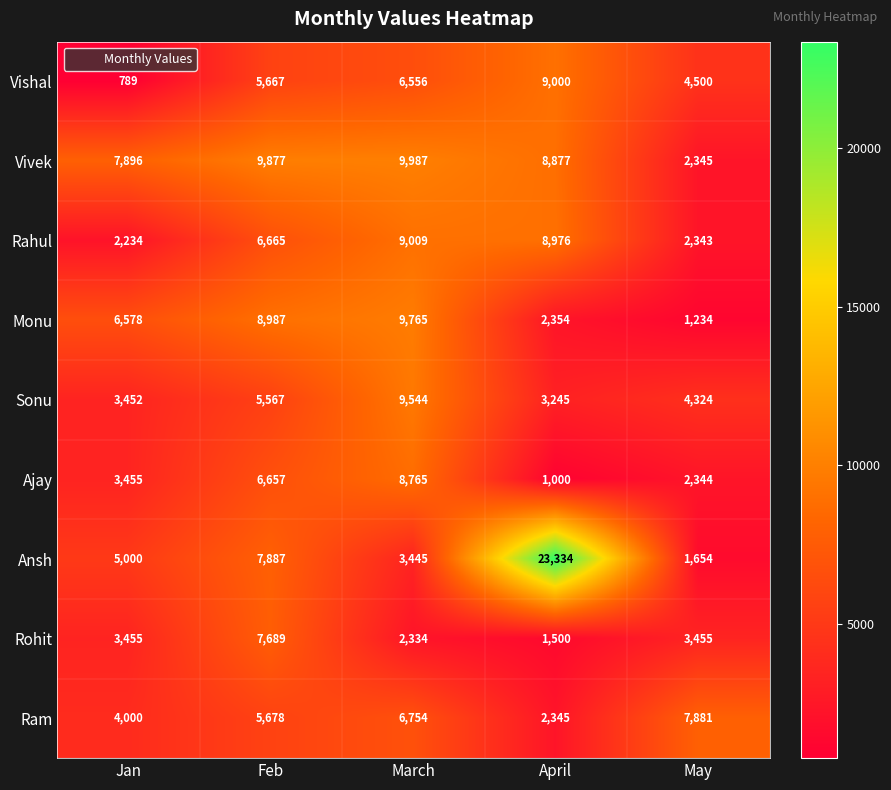

Count the Ajay values in the range 2344 to 6657.

3